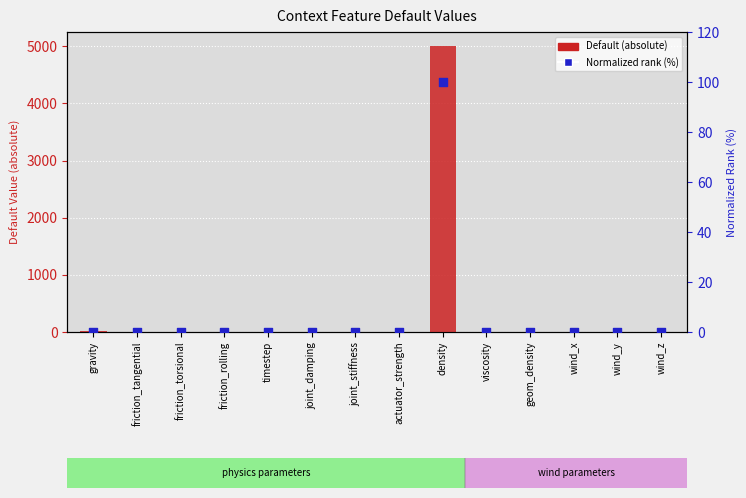

At how many categories does at least one series exceed 1166?

1